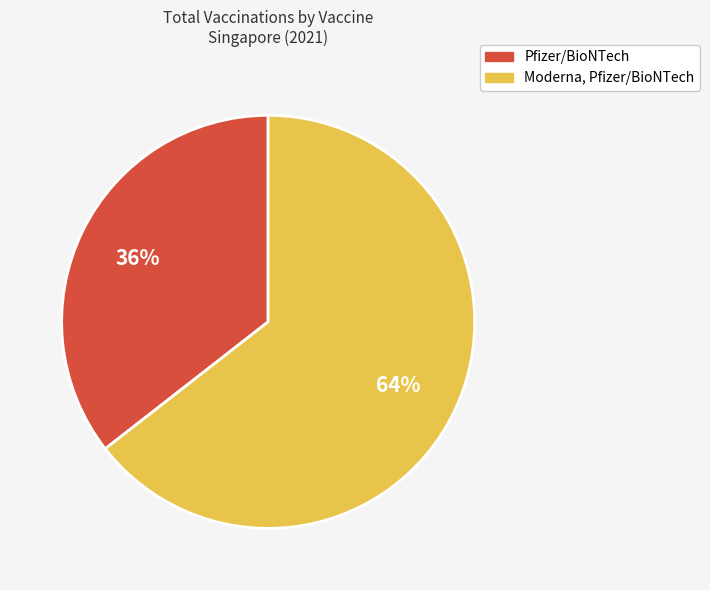

To the nearest percent, what is the average slice percentage?

50%